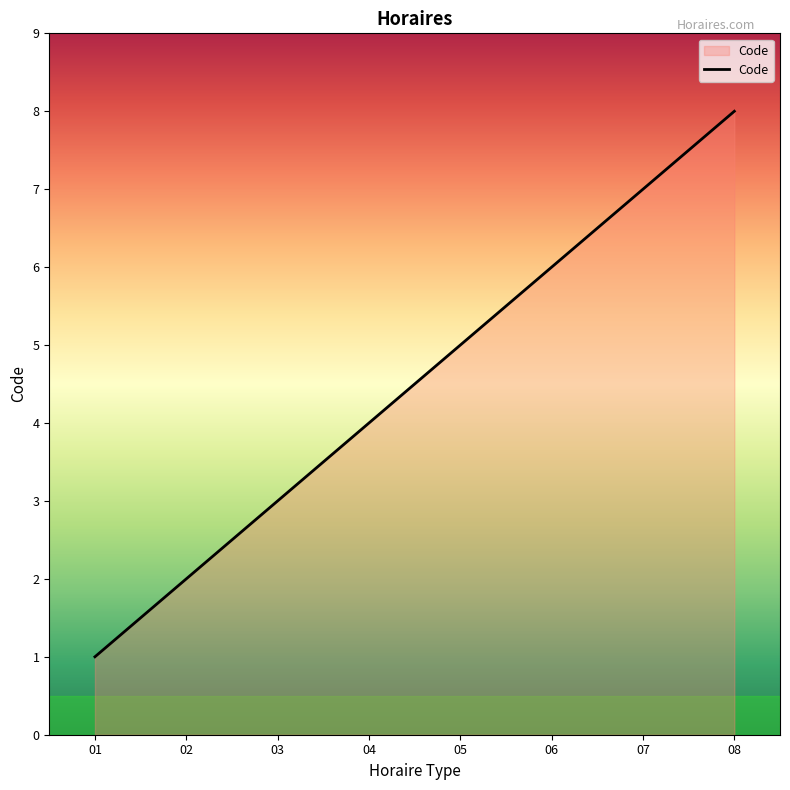

Where is the data nearest to the value 4?

04